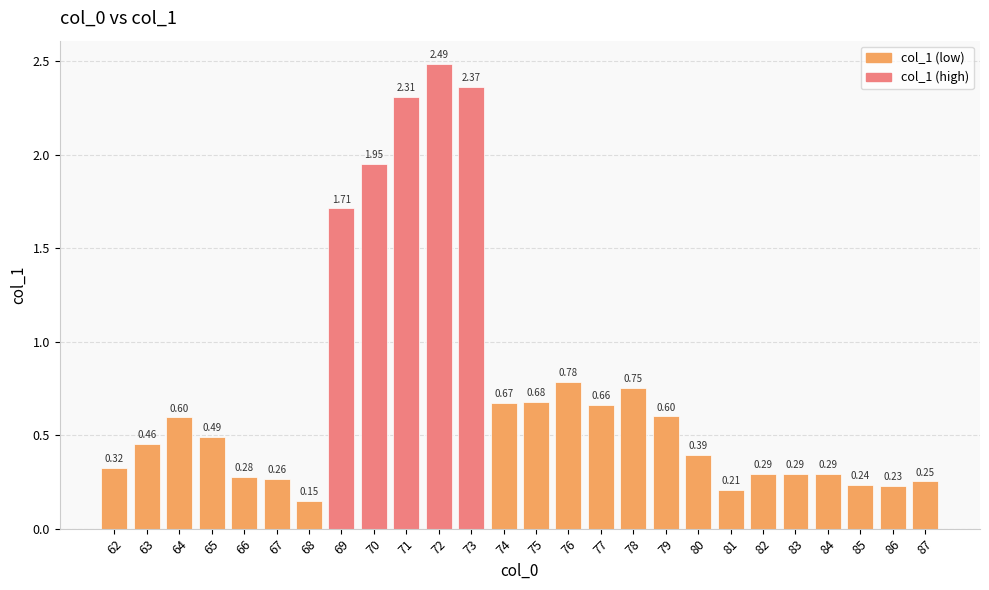

Which has a higher value, 85 or 73?

73